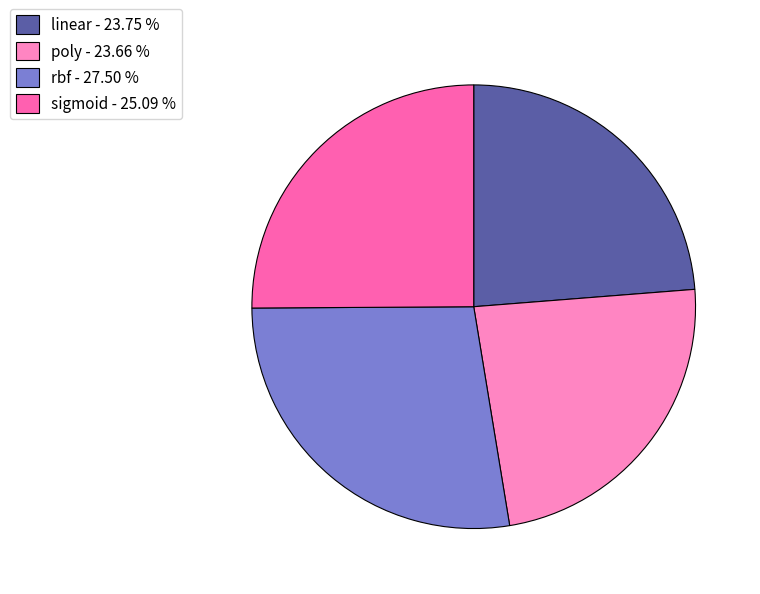

Does any single category account for the majority?

No